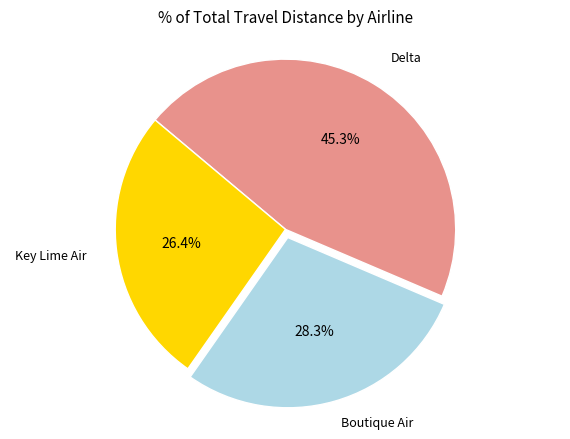

Is it true that Delta is 57% of the pie?

False